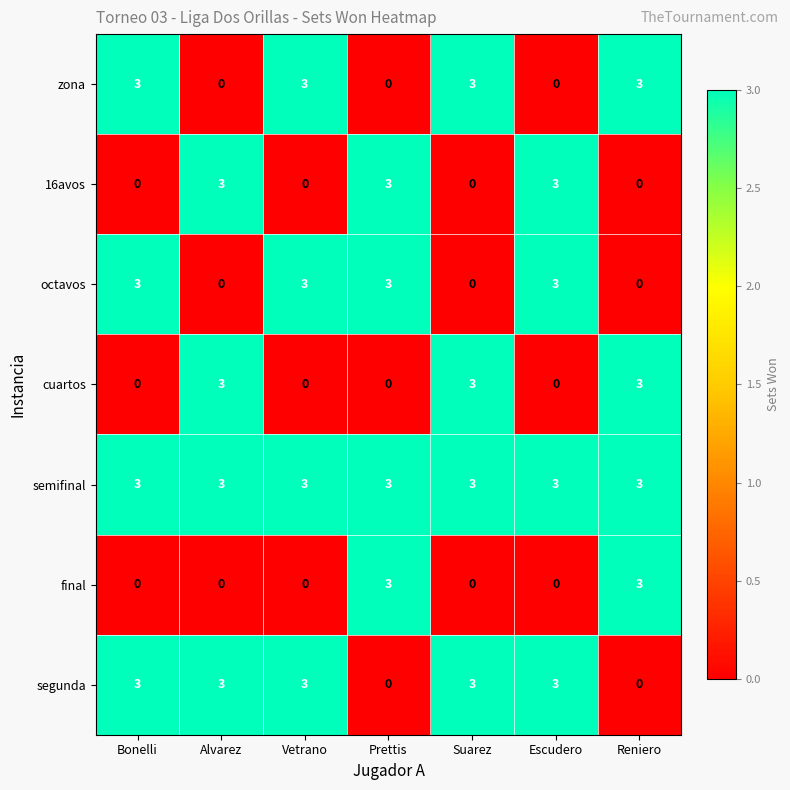

Is it true that final equals 1 at Vetrano?

False